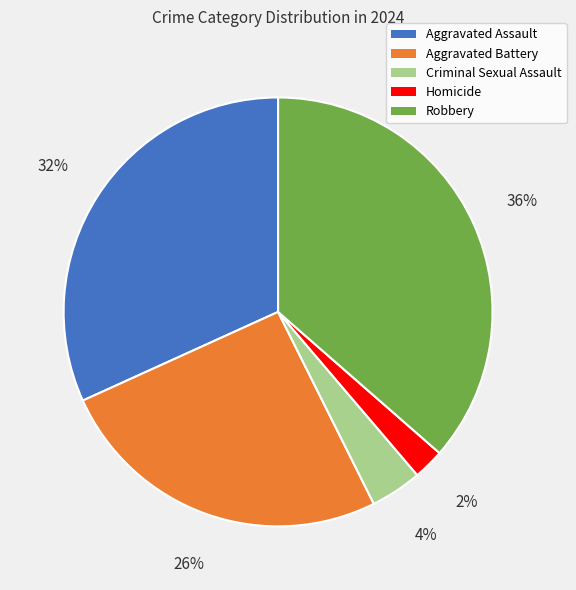

To the nearest percent, what is the average slice percentage?

20%